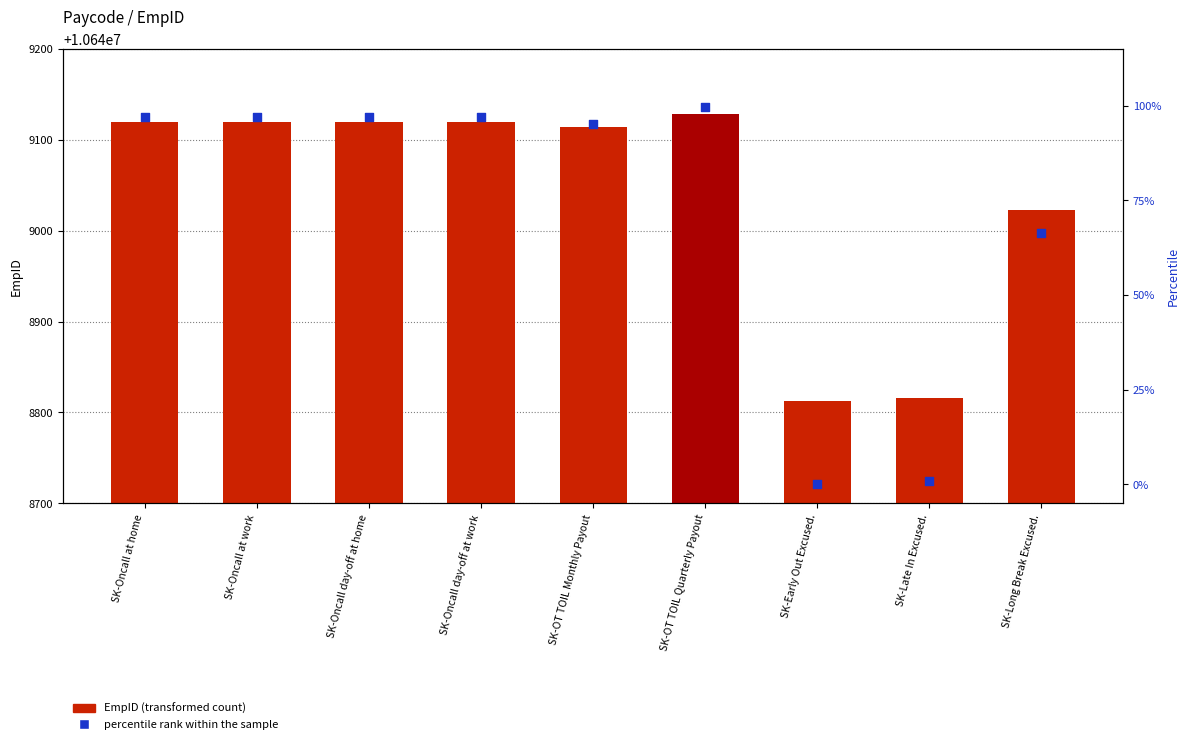

At which category is the sum across all series the highest?

SK-OT TOIL Quarterly Payout